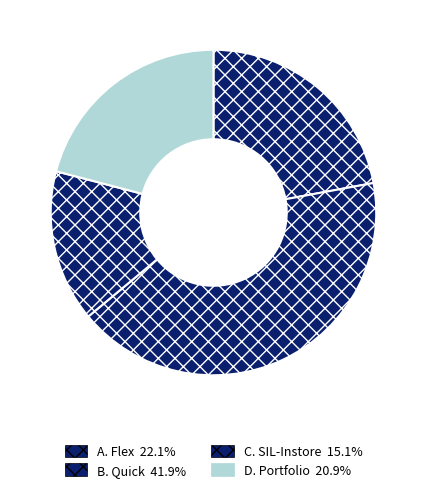

How many slices are in this pie chart?

4